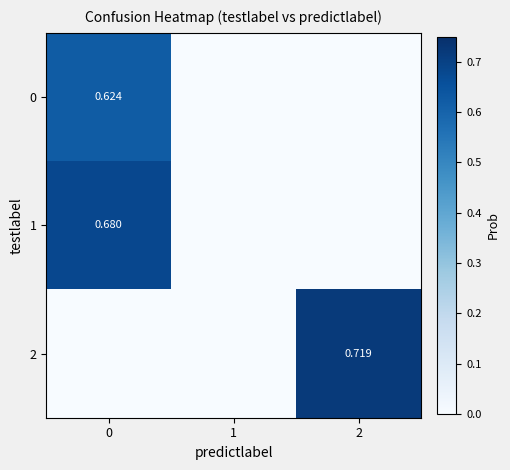

The row_0 series shows 1.0 at 0. True or false?

False